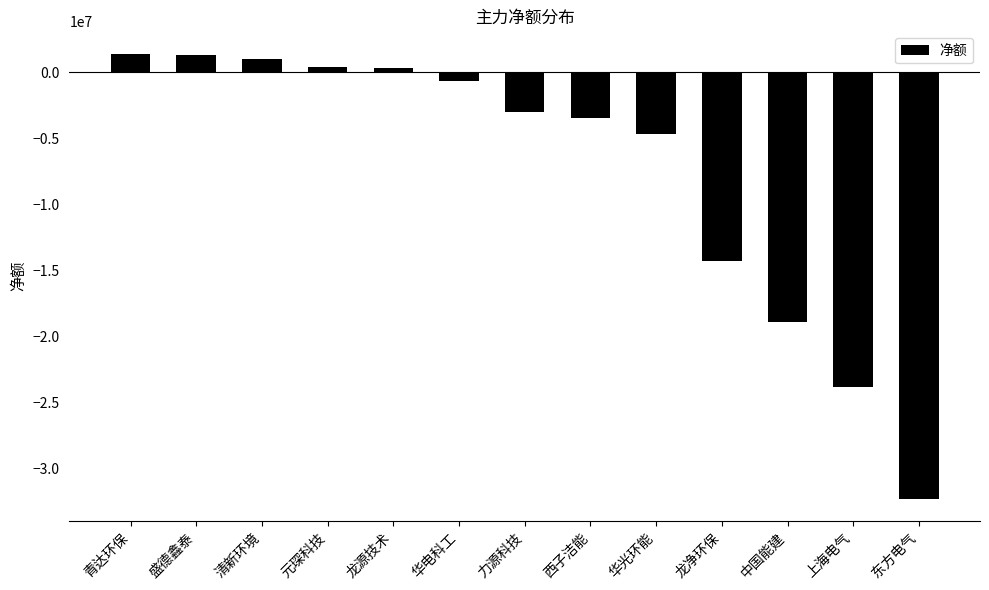

Which has a higher value, 上海电气 or 青达环保?

青达环保